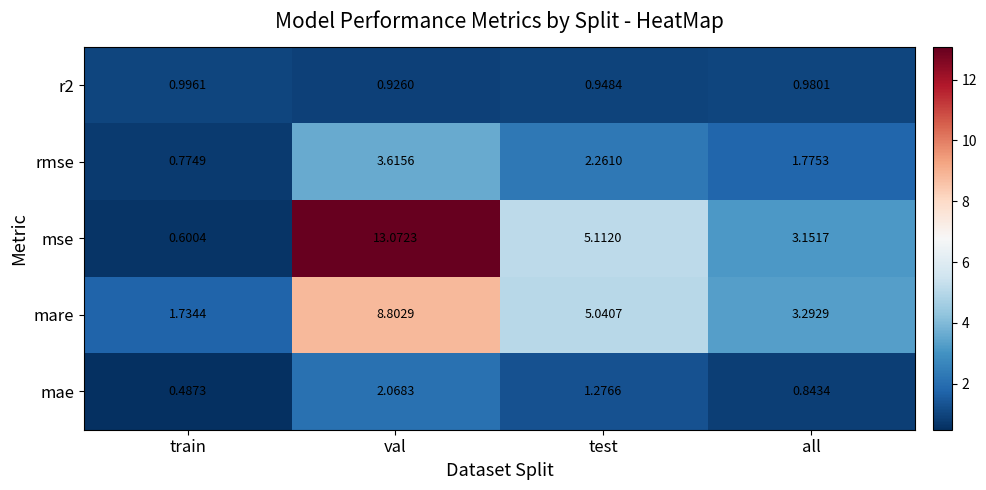

At which label is mse closest to 6?

test